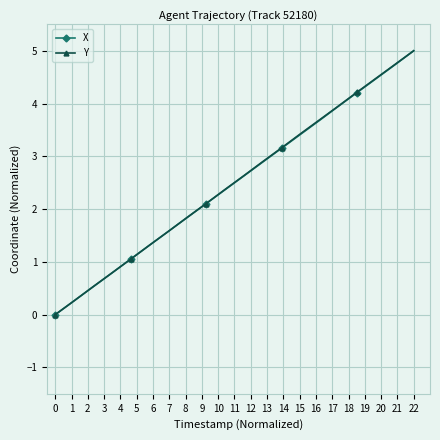

What is the value of the X point at the 16th from the left?

3.9